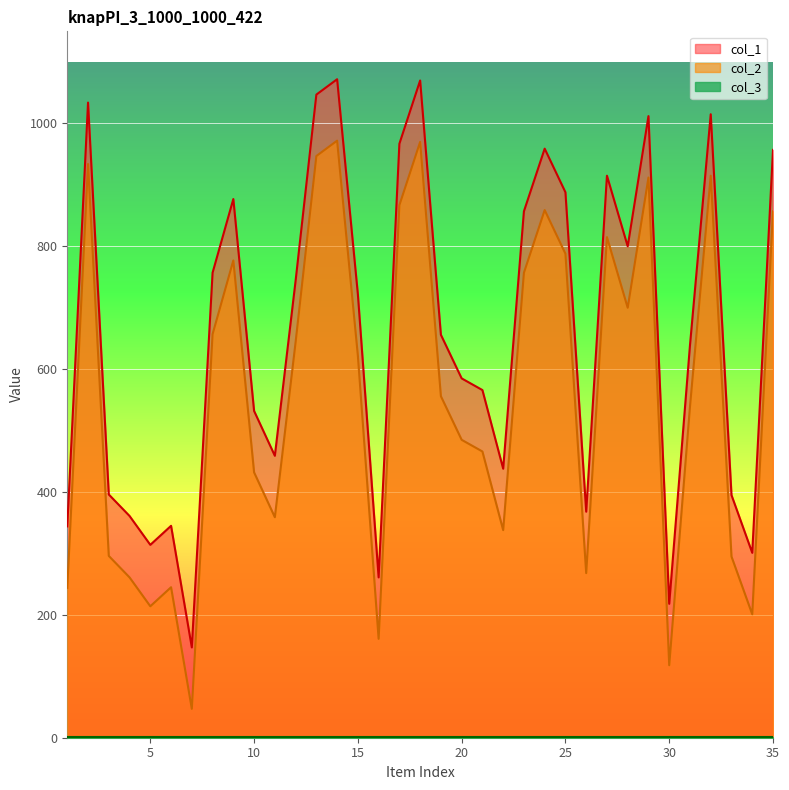

Does the chart display data point markers on the line(s)?

No